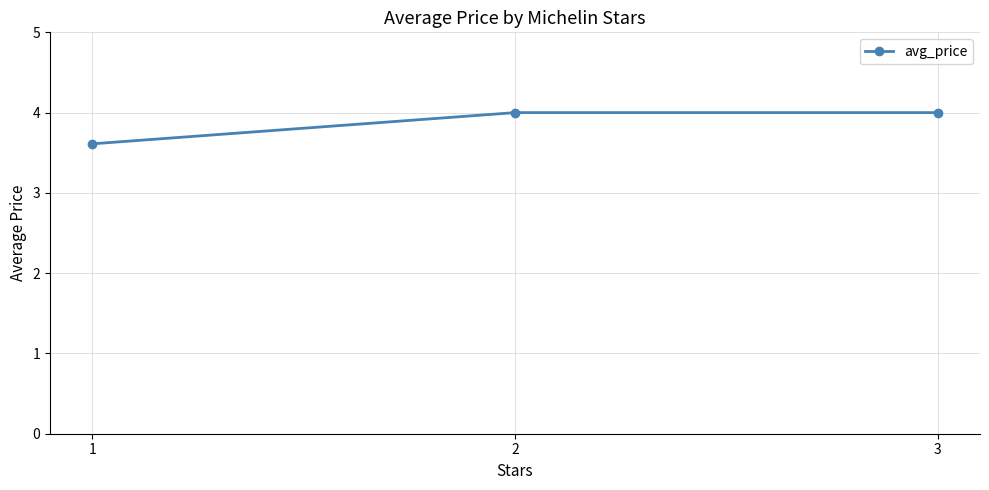

What is the value of the 3rd point from the left?

4.0